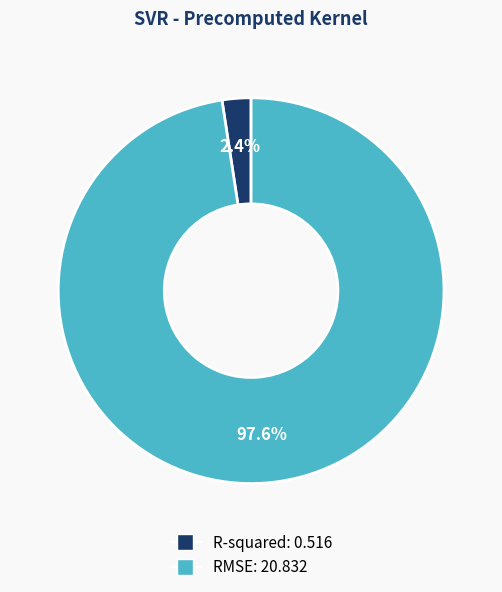

What portion of the pie excludes RMSE?

2.4%